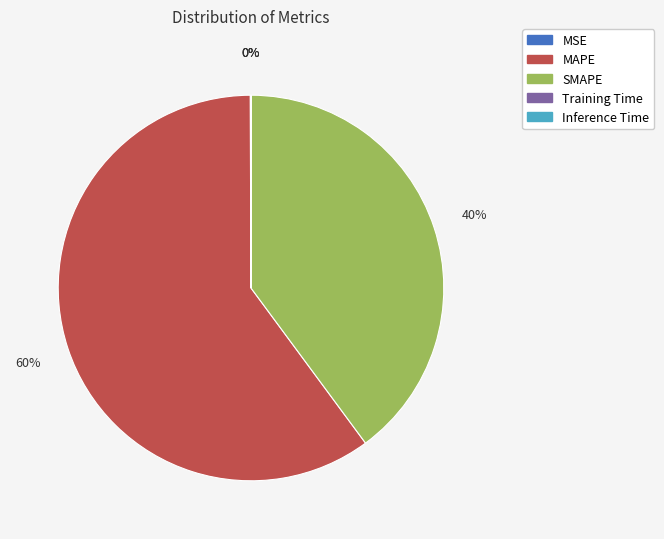

True or false: SMAPE accounts for 52% of the total.

False